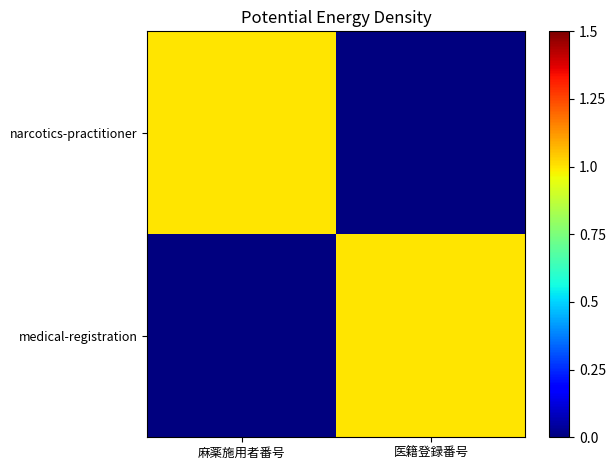

Count the number of categories in the chart.

2